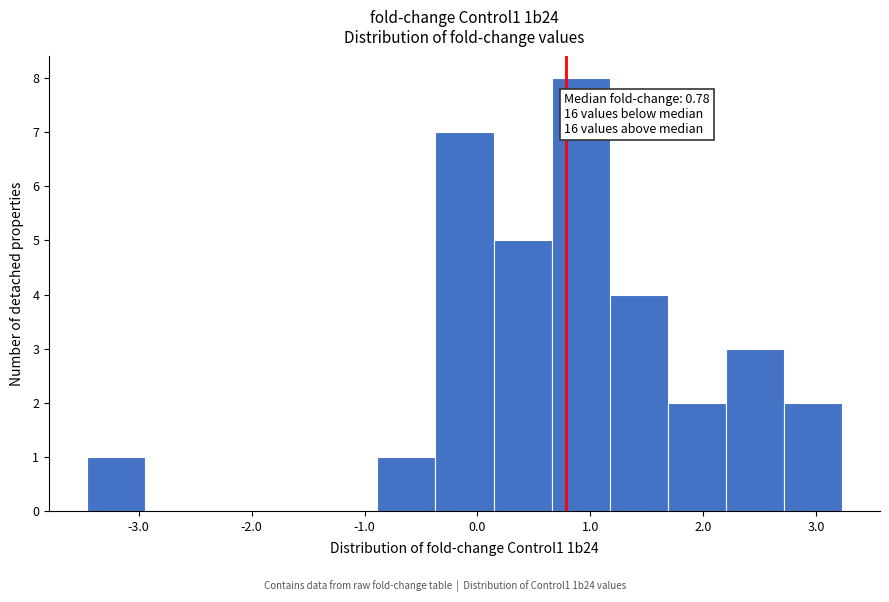

Which range on the x-axis has the tallest bar?

0.7 to 1.2